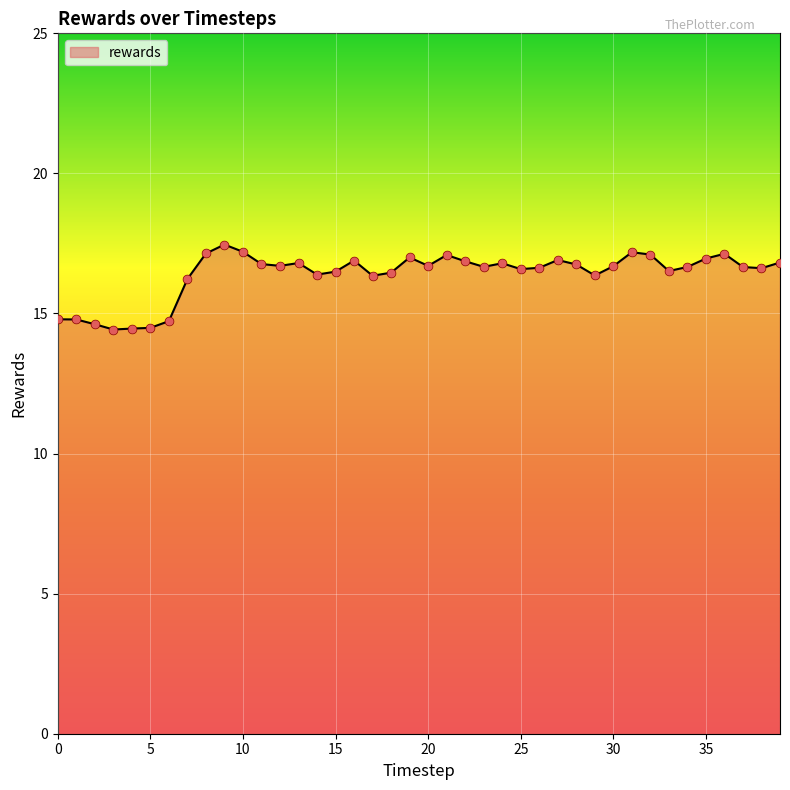

What is the minimum value shown in the chart?

14.4